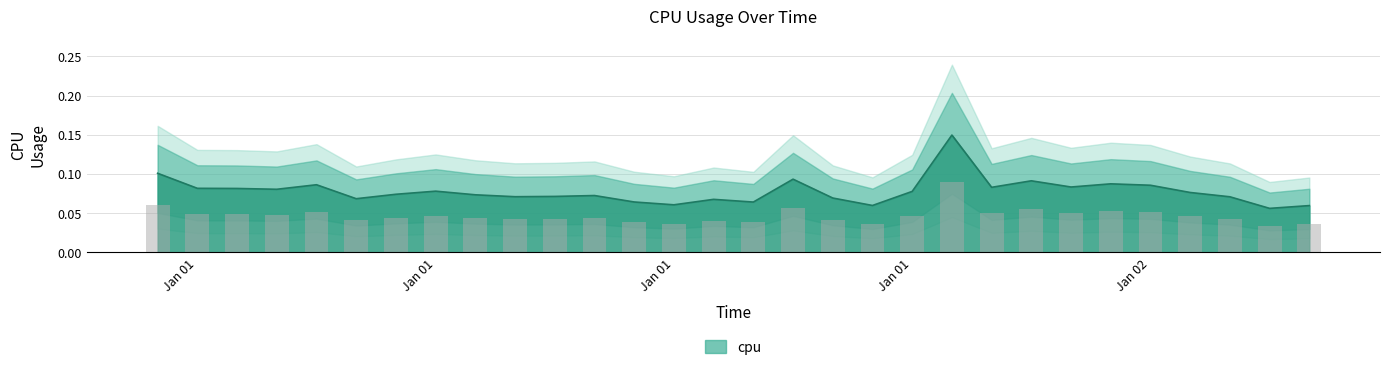

How many series are shown in this chart?

1